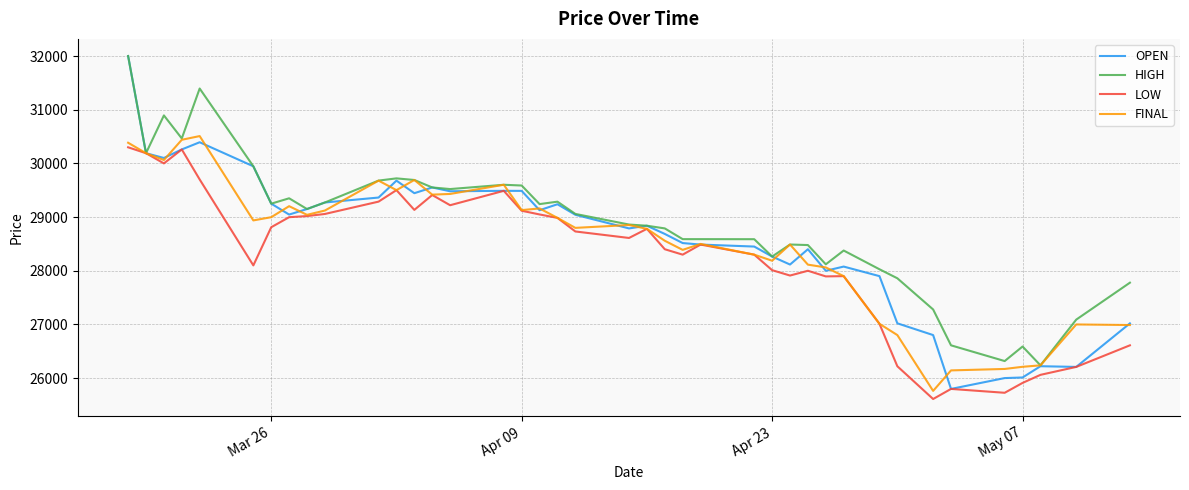

What are all the series names shown in the legend?

OPEN, HIGH, LOW, FINAL